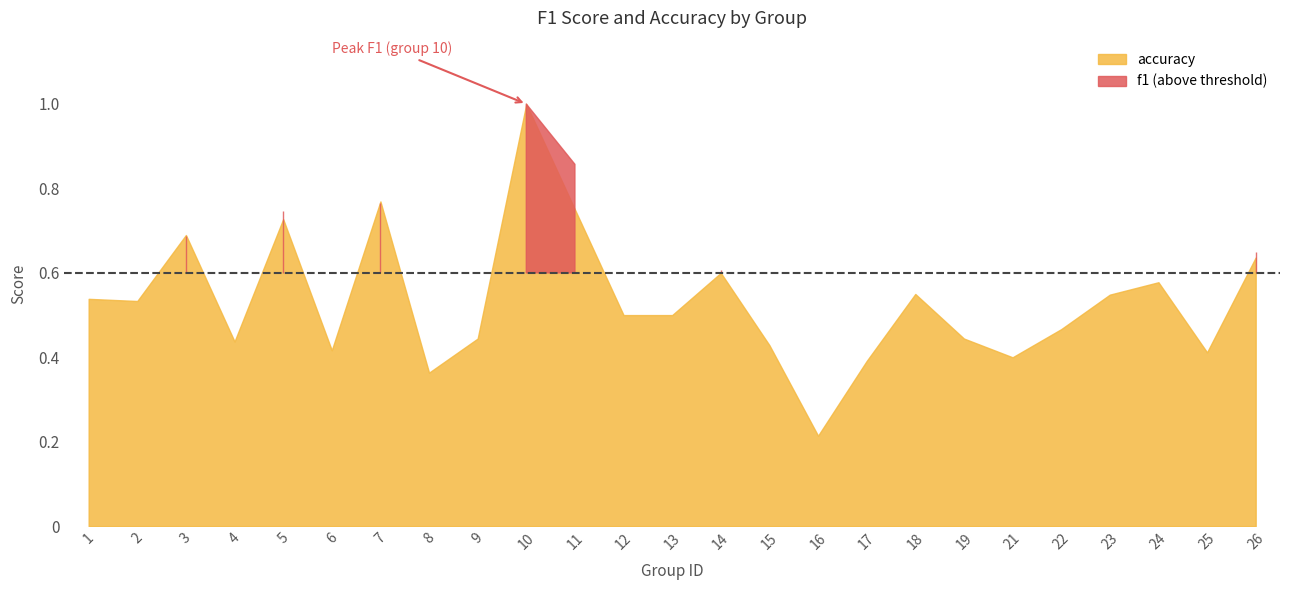

Which series has the widest spread of values?

f1